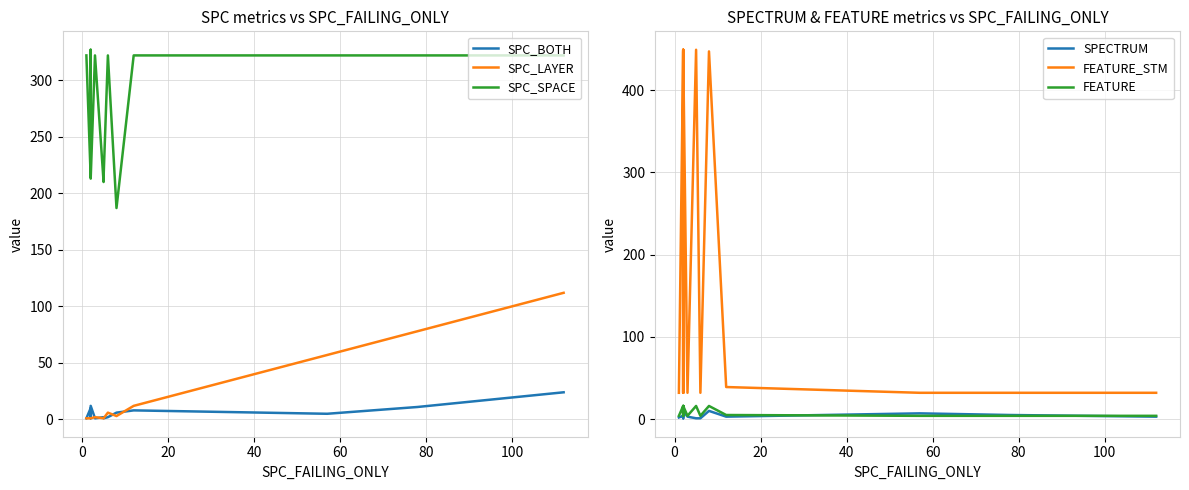

Which series has the largest range (max minus min)?

FEATURE_STM